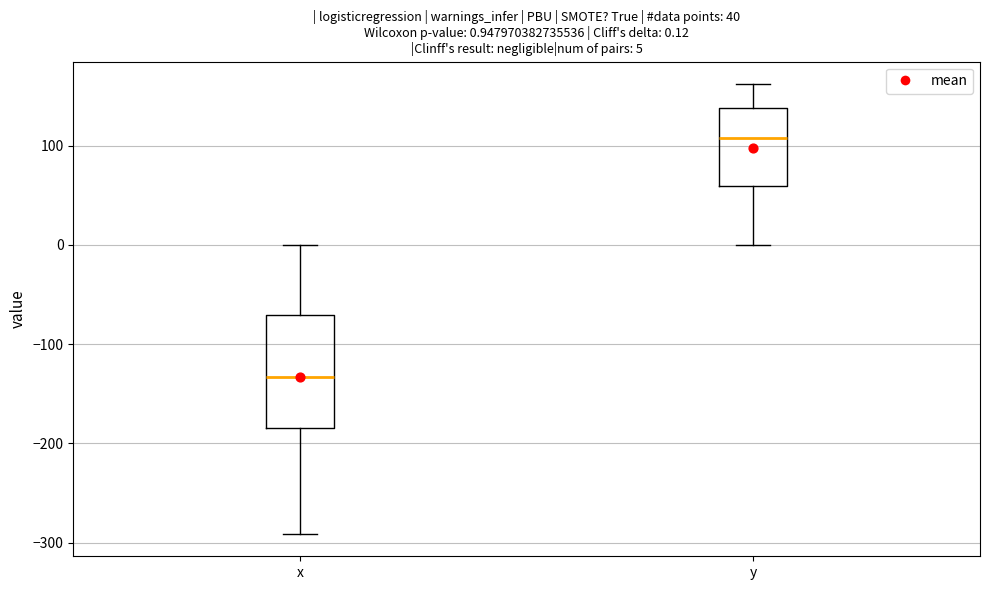

Which box's median line is the highest?

y